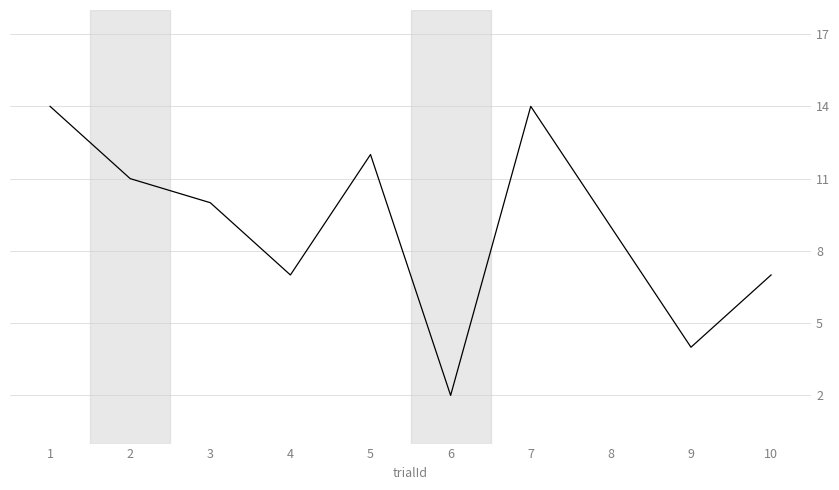

Is it true that the value at 4 is 10?

False